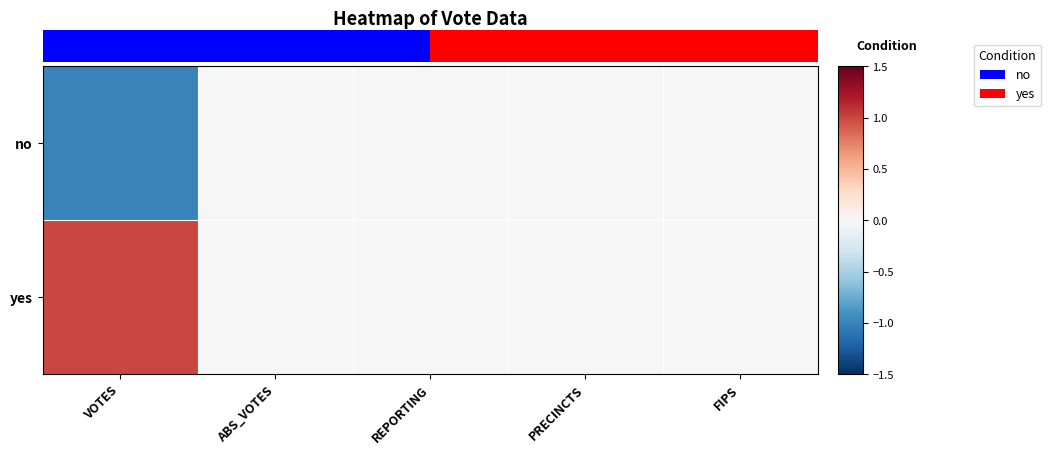

At which label does yes reach its peak?

VOTES